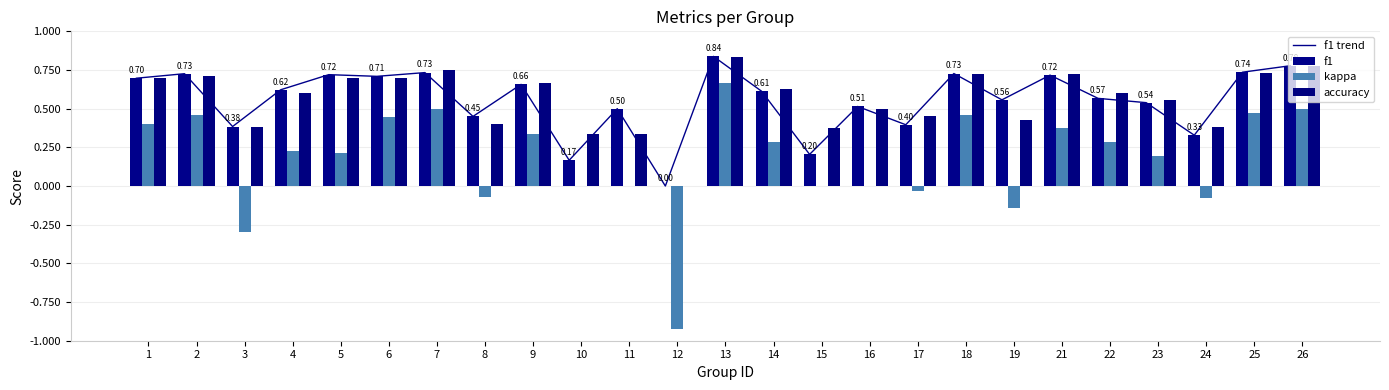

What is the value of the f1 trend bar at the 4th from the left?

0.6